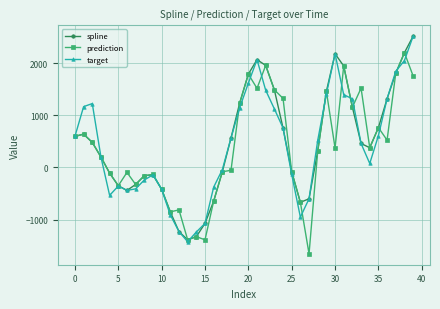

What is the maximum value for spline?

2513.4